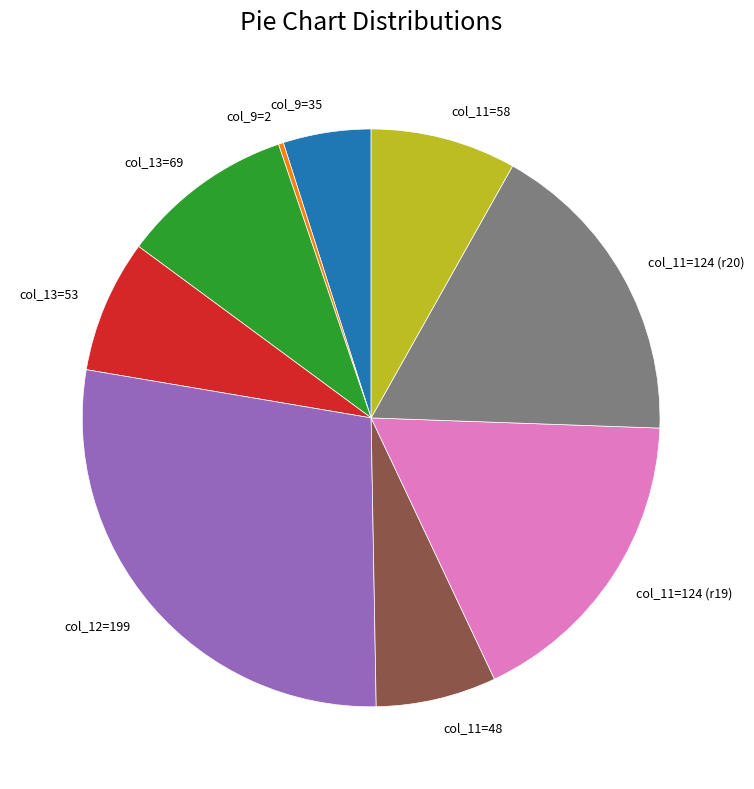

Count the number of slices in the pie.

9